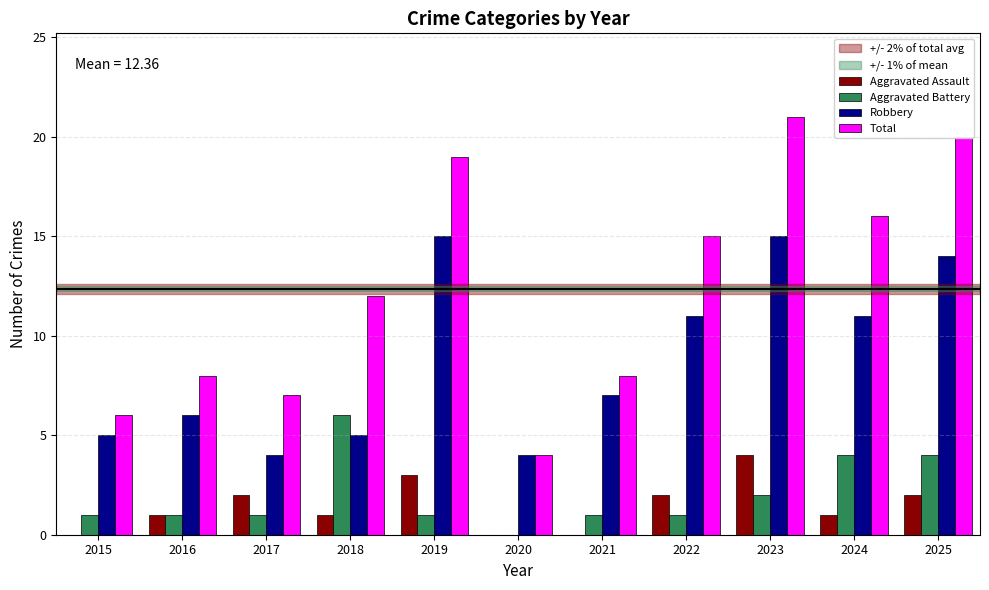

What value does the Total series have at 2023?

21